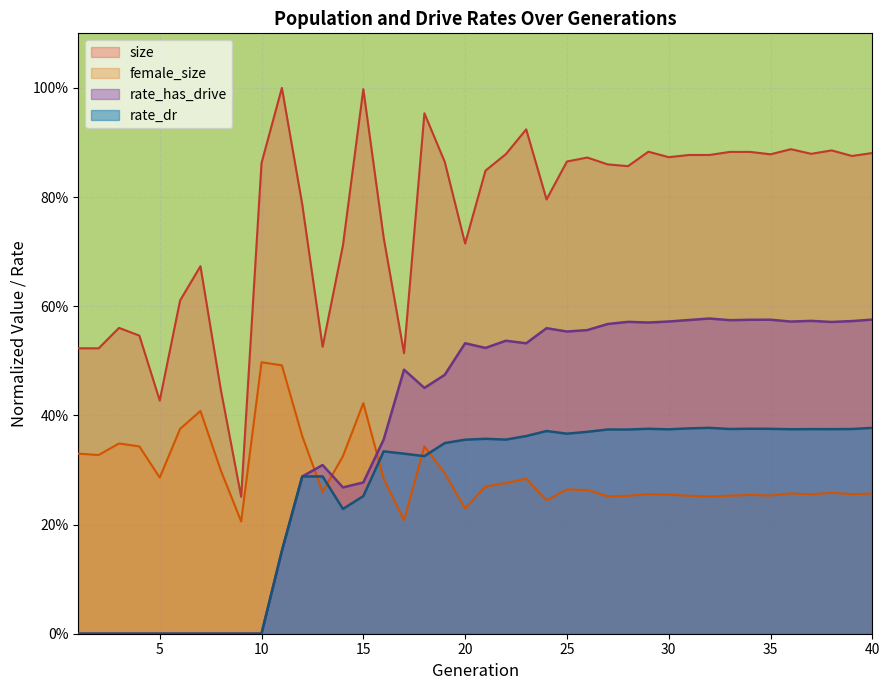

True or false: female_size and size cross at least once.

False